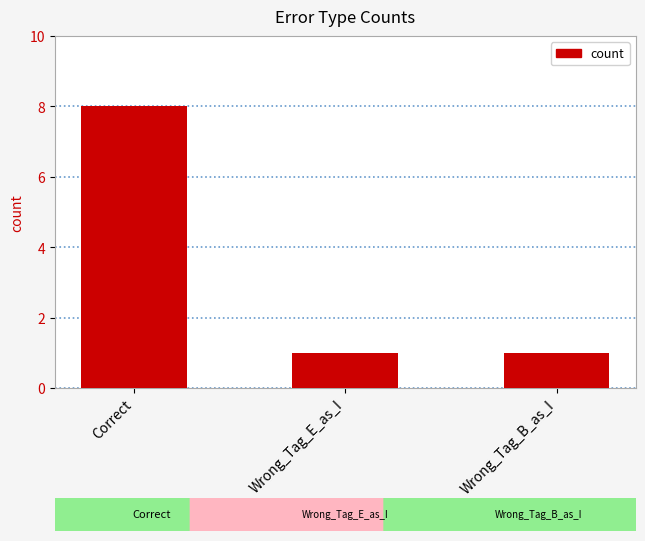

What is the ratio of the value at Wrong_Tag_B_as_I to the value at Wrong_Tag_E_as_I?

1.0